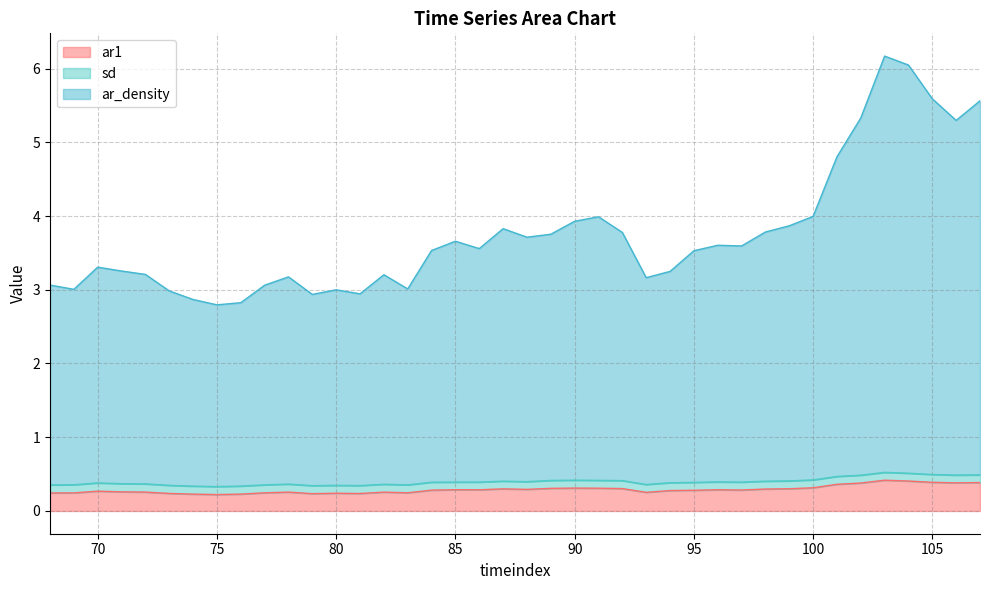

The ar1 series shows 0.2 at 77. True or false?

True